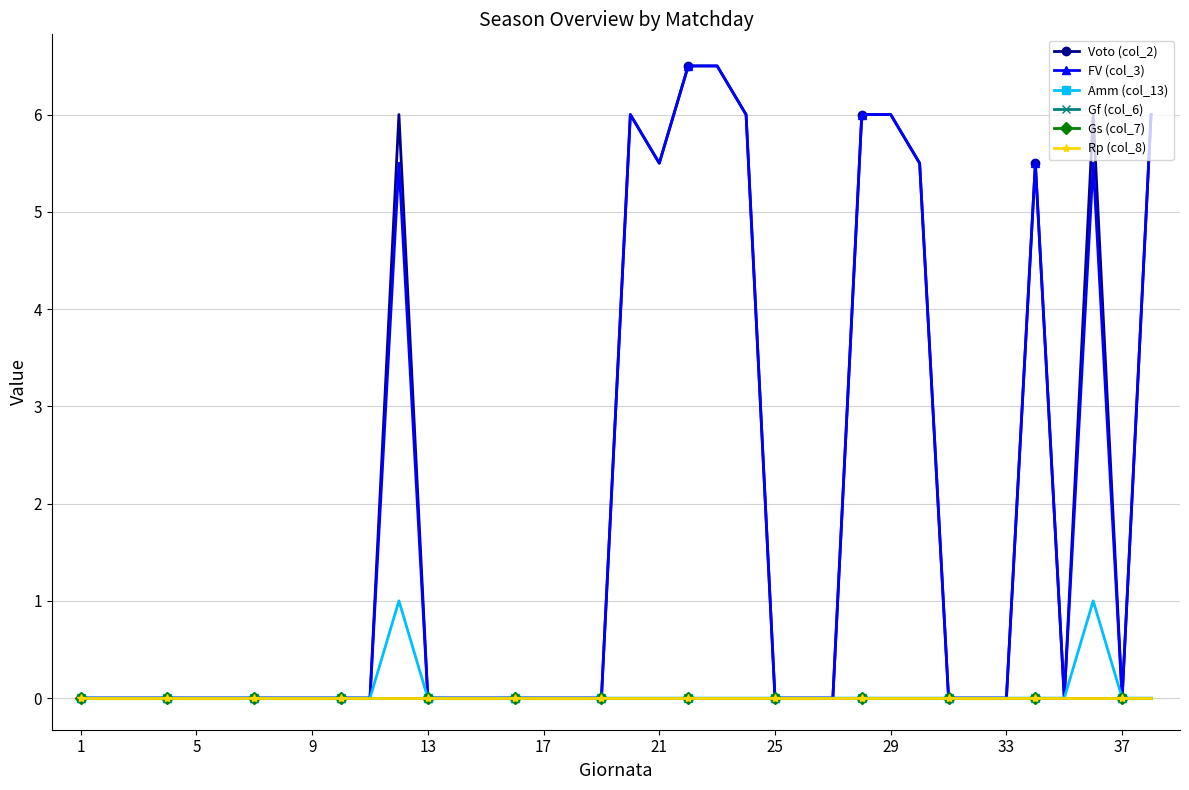

Rank the series by their maximum value, from highest to lowest.

Voto (col_2), FV (col_3), Amm (col_13), Gf (col_6), Gs (col_7), Rp (col_8)